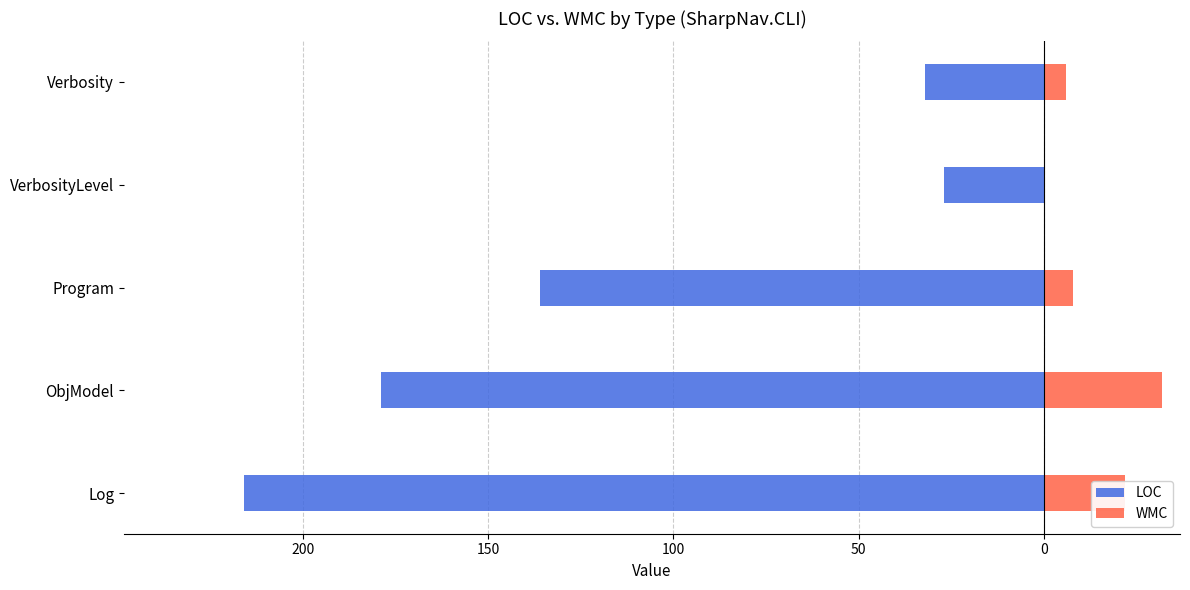

True or false: WMC has a value of 16 at ObjModel.

False